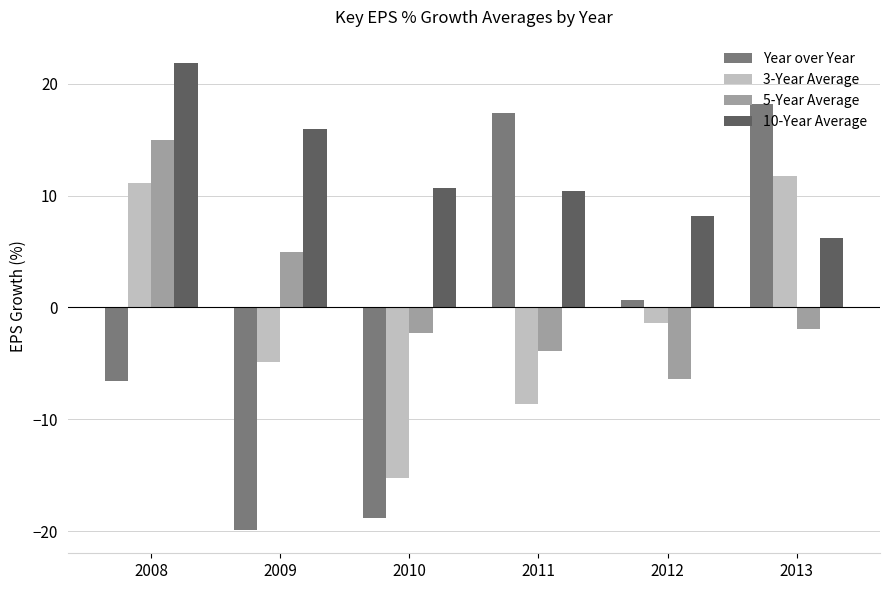

What is the spread (max minus min) of values at 2011?

26.0